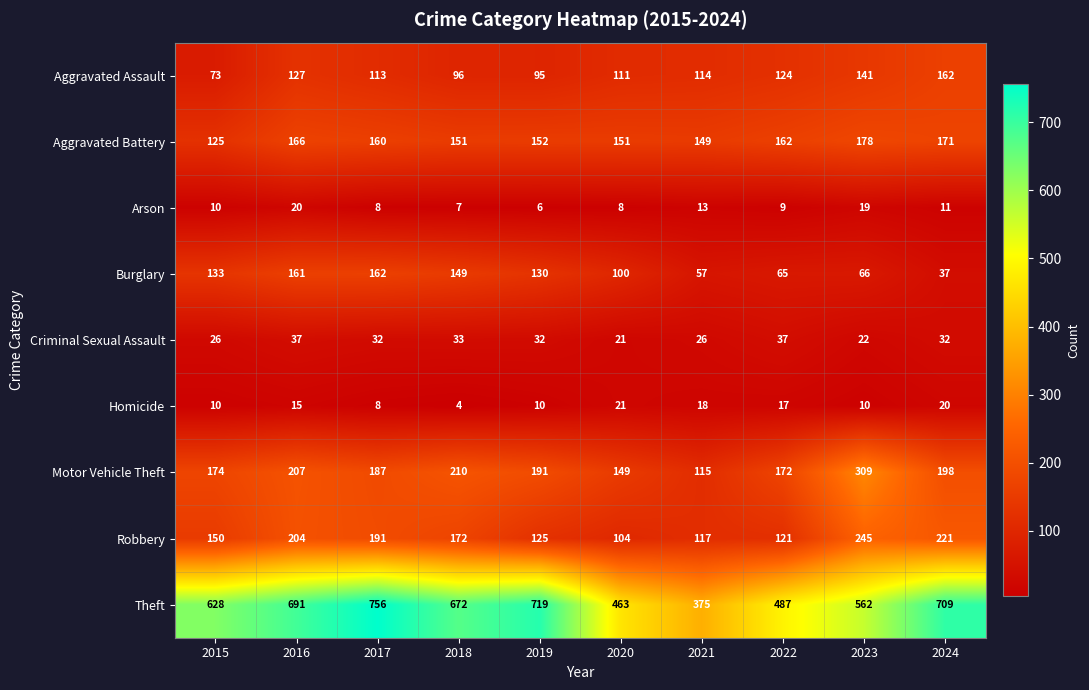

Which series has the largest range (max minus min)?

Theft